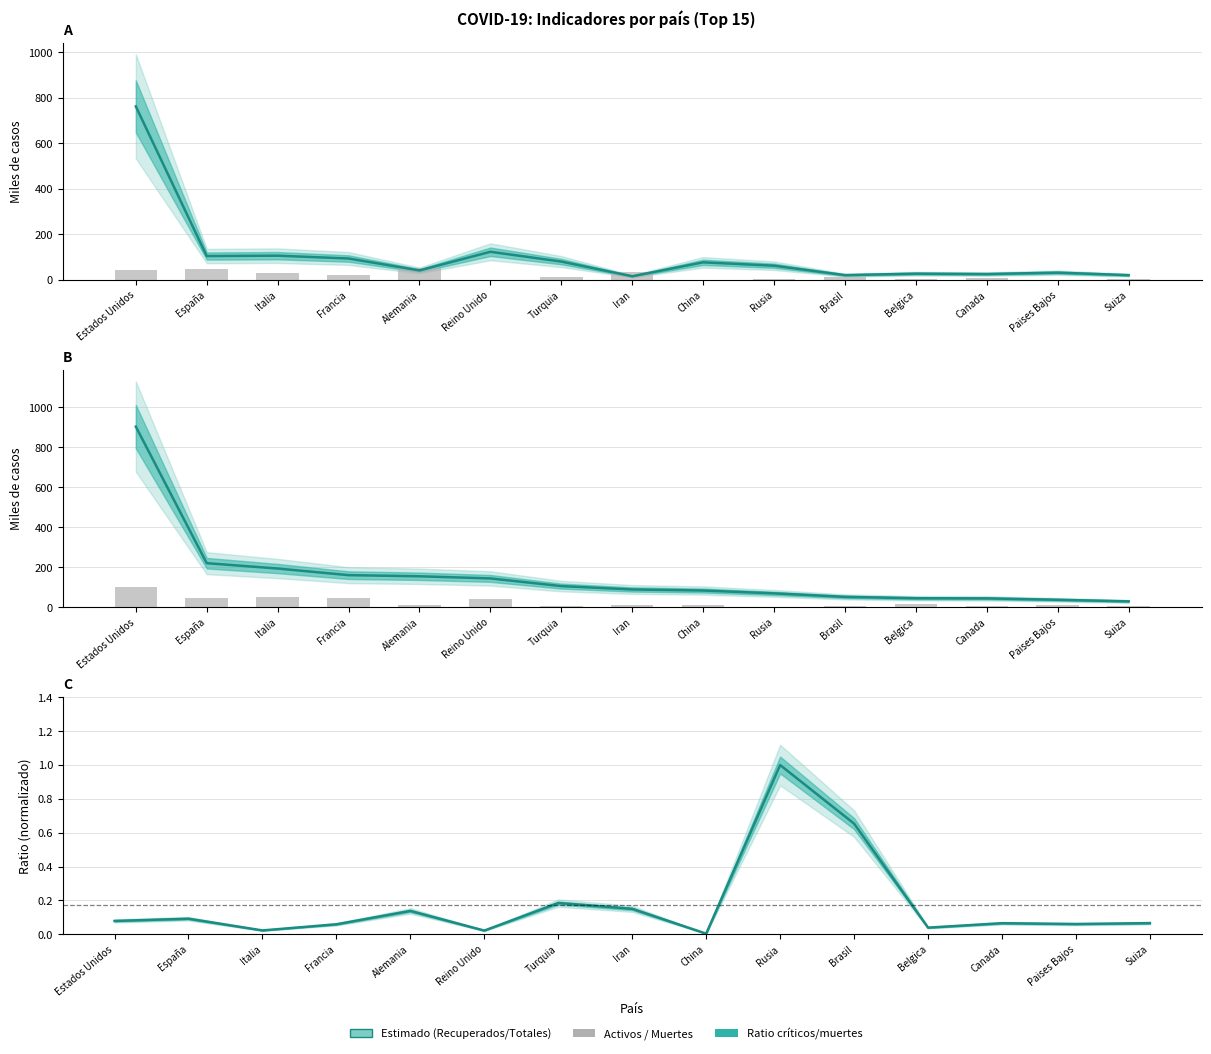

What position from the left is Alemania?

5